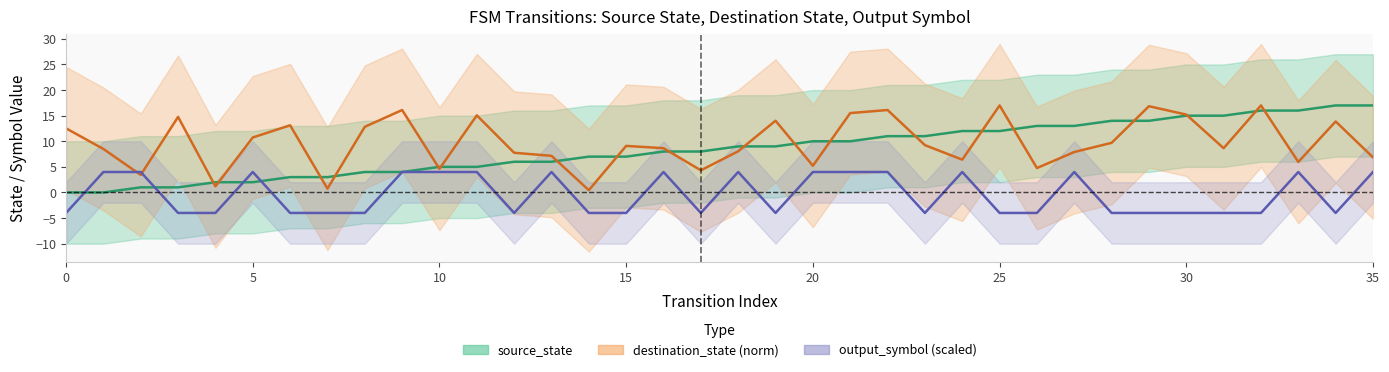

True or false: source_state and output_symbol (scaled) intersect in this chart.

True